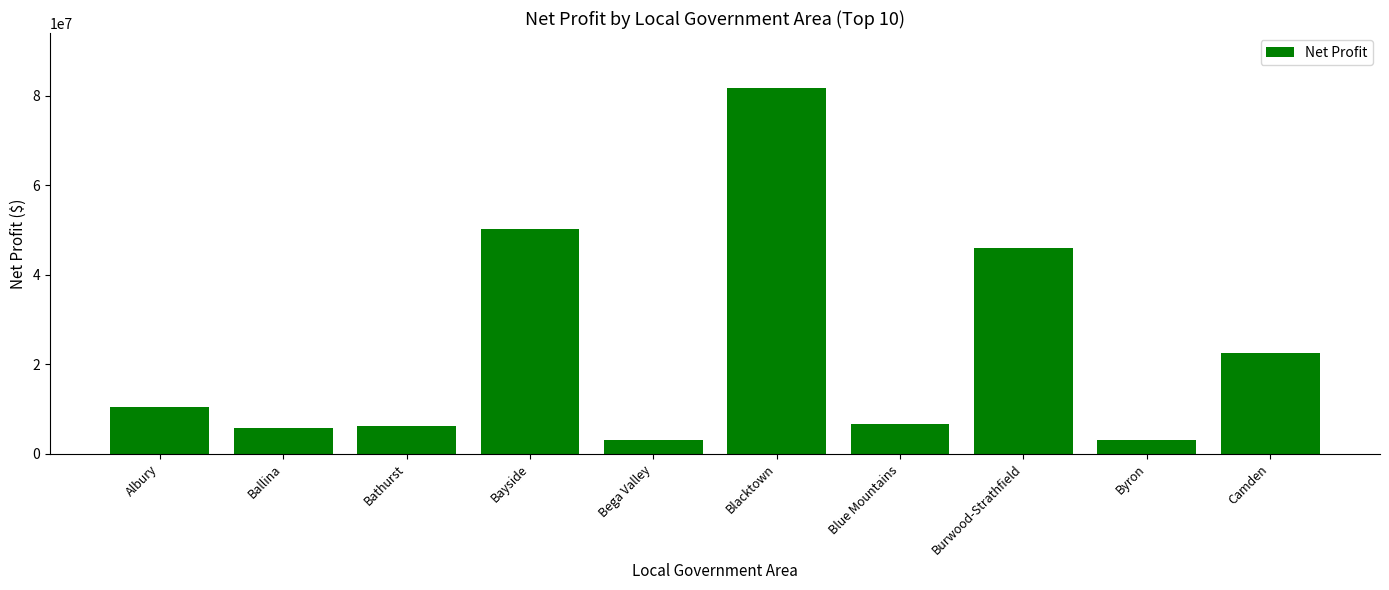

What position from the right is Bega Valley?

6